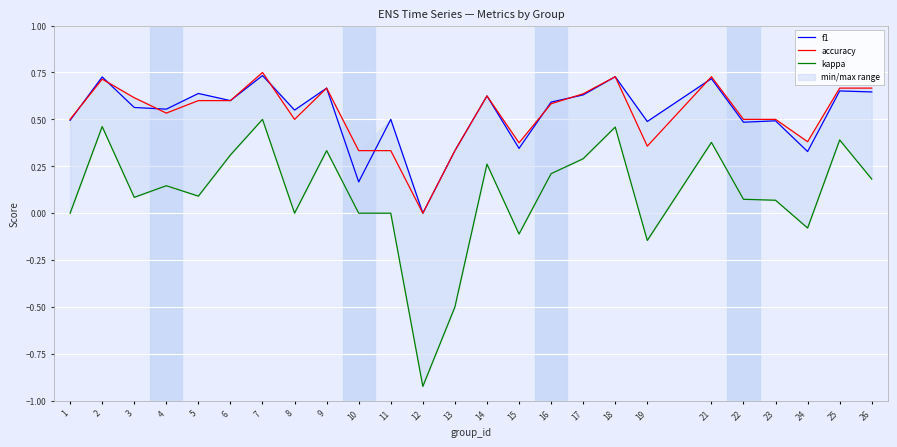

True or false: f1 has more than 0 points higher than both neighbors.

True